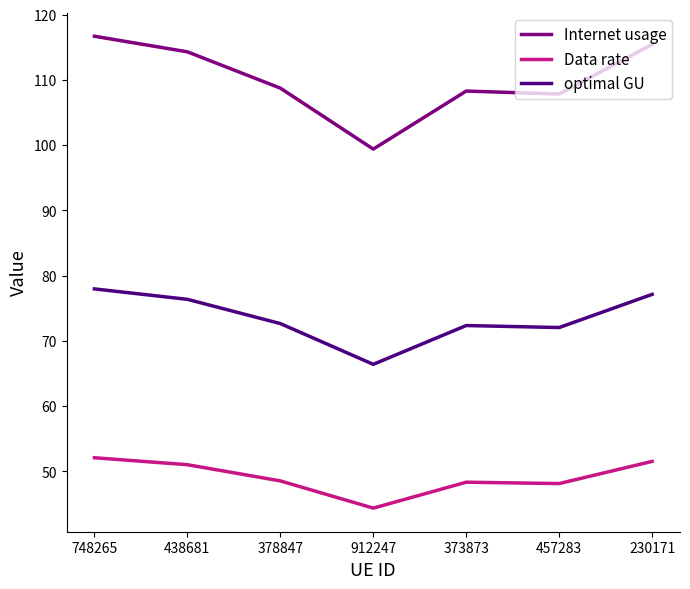

What is the difference between the highest and lowest values at 373873?

60.0